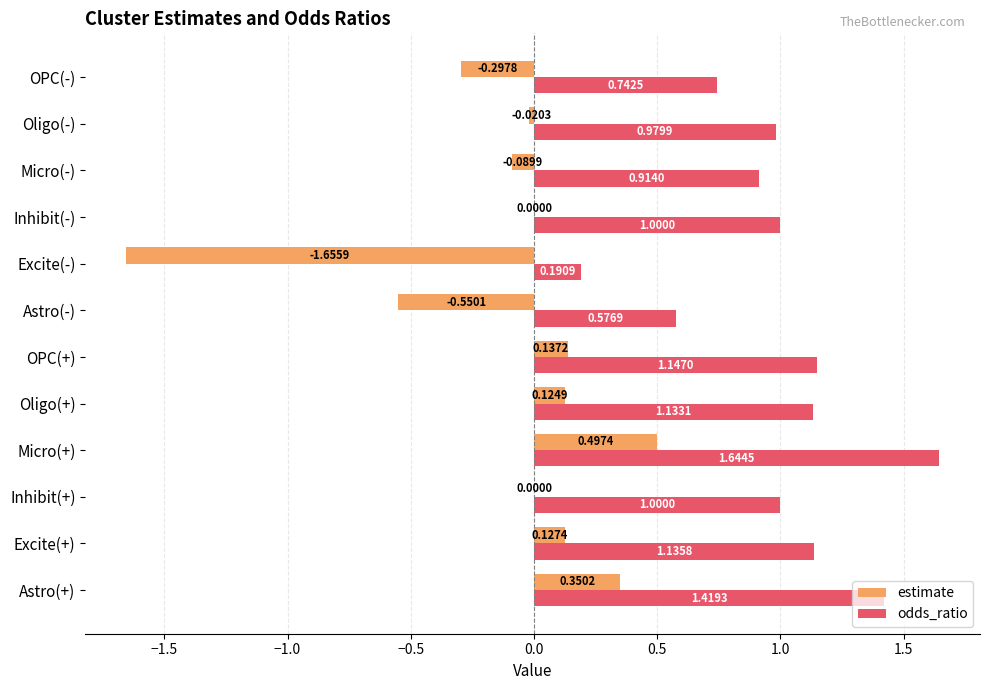

Which series changed the most between Astro(-) and Excite(-)?

estimate